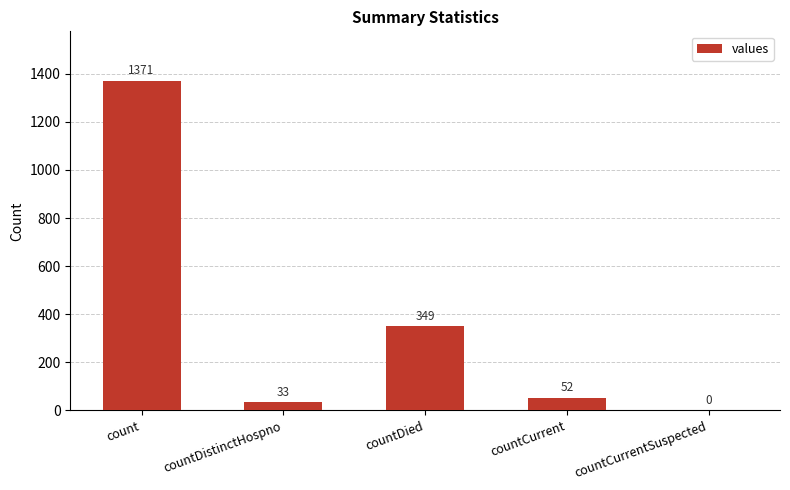

How many data points does each series have?

5